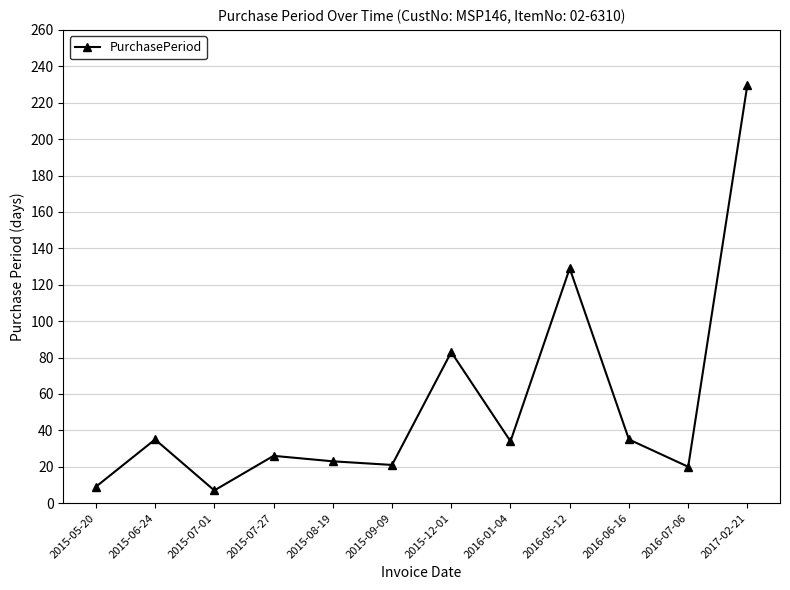

Does the chart display data point markers on the line(s)?

Yes